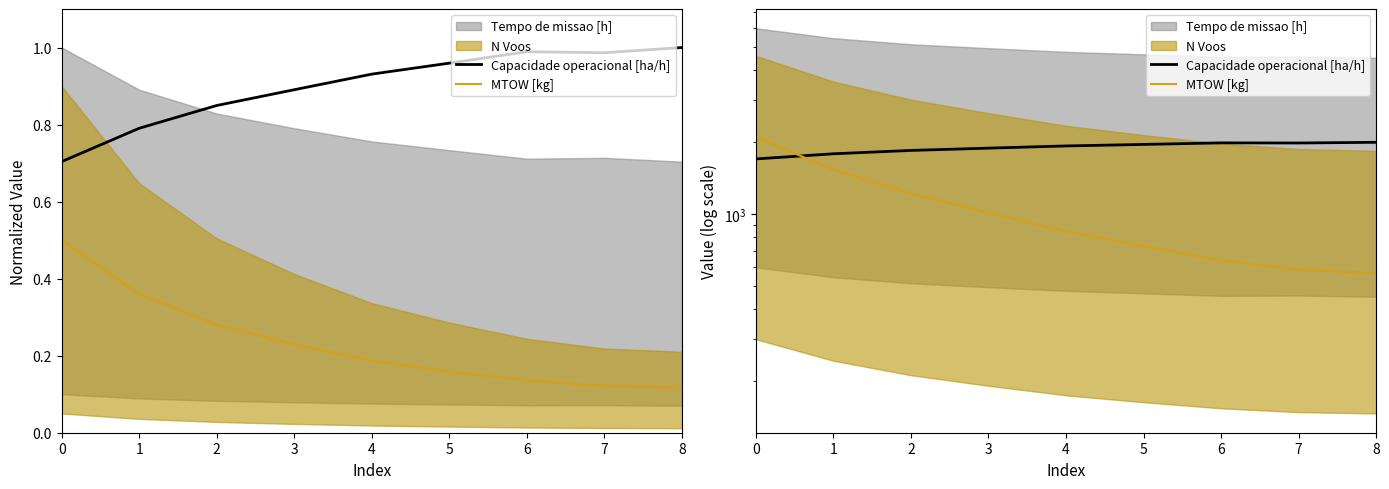

What is the sum of all Capacidade operacional [ha/h] values?

17100.1